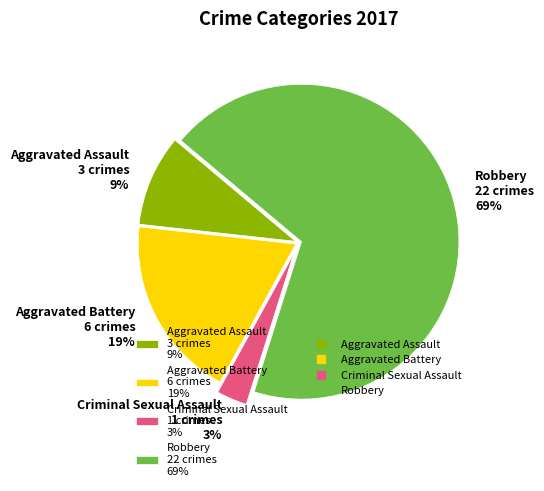

Does Robbery account for over 50% of the chart?

Yes